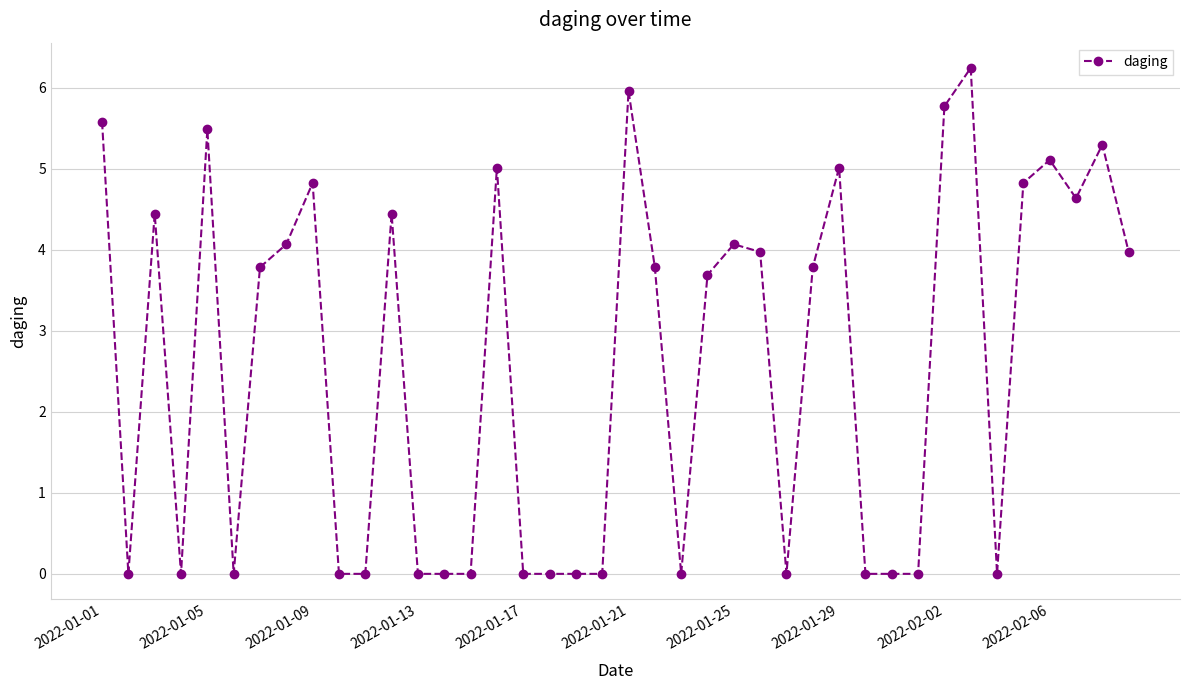

What is the sum of all values?

103.8